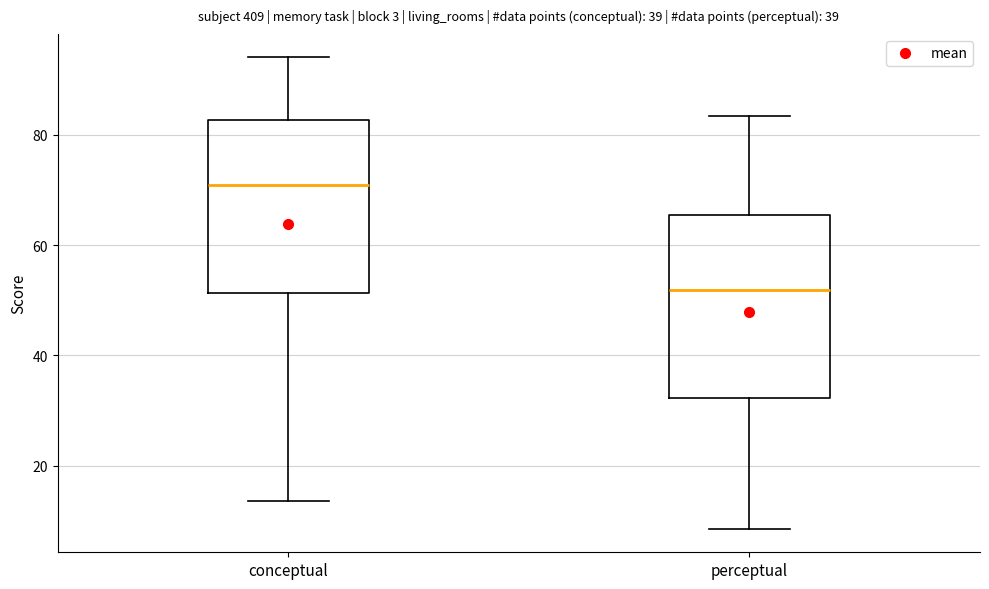

Where does the median line of the box for conceptual sit on the y-axis? The values are not printed on the chart, so give them approximately, as read against the axis.

70